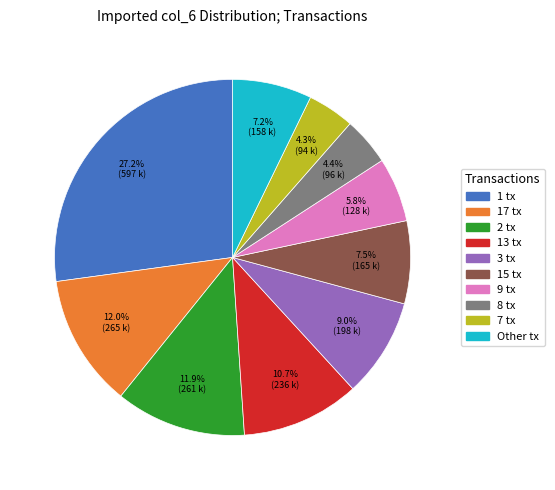

Is there a majority slice in this chart?

No